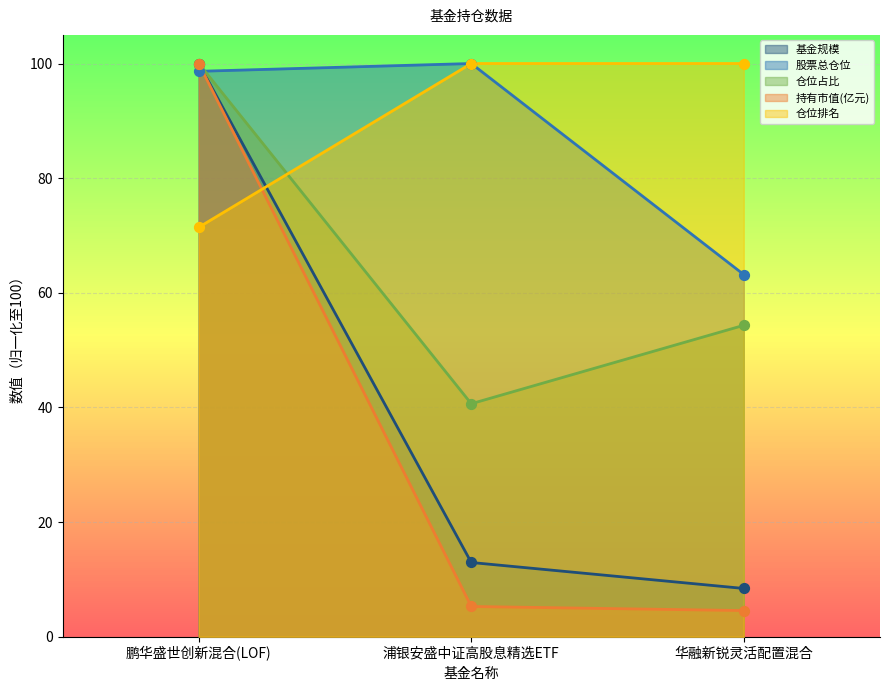

Which series contains the lowest Y value?

持有市值(亿元)